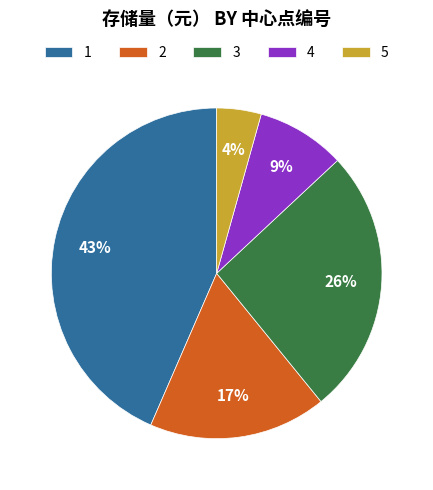

How many segments does this pie chart have?

5